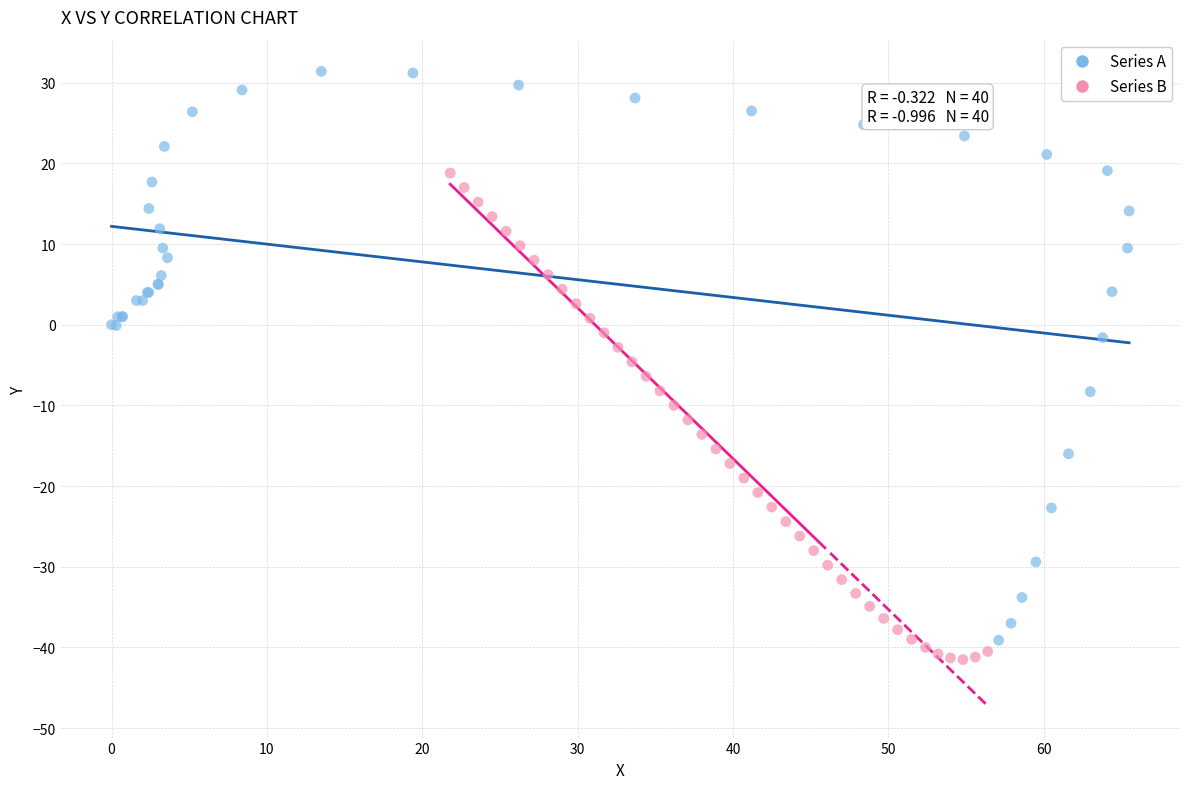

Which series has the largest Y range (max minus min)?

Series A